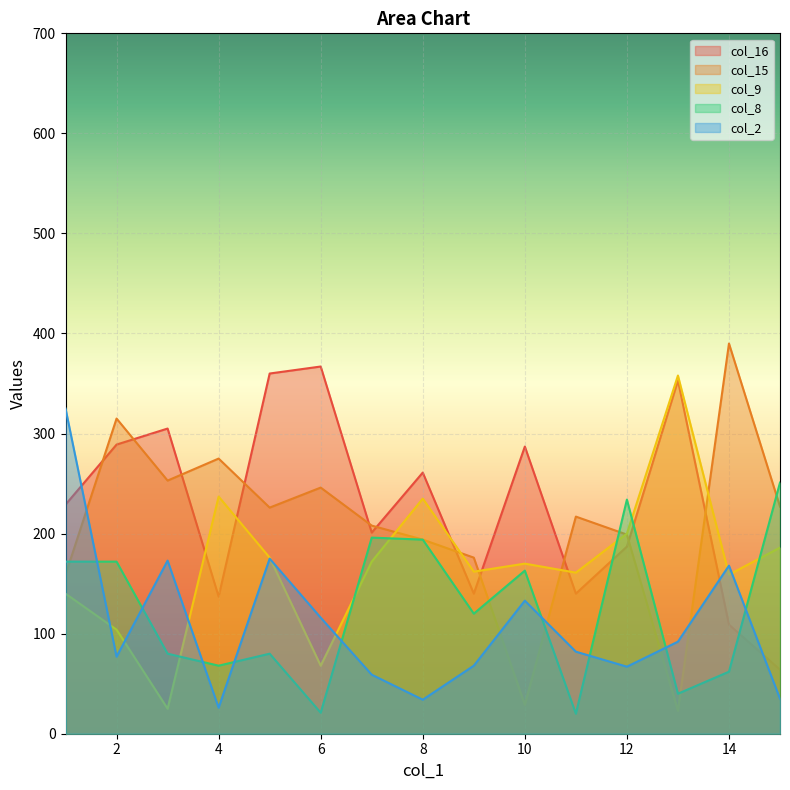

What is the sum of the col_8 values at 12 and 11?

254